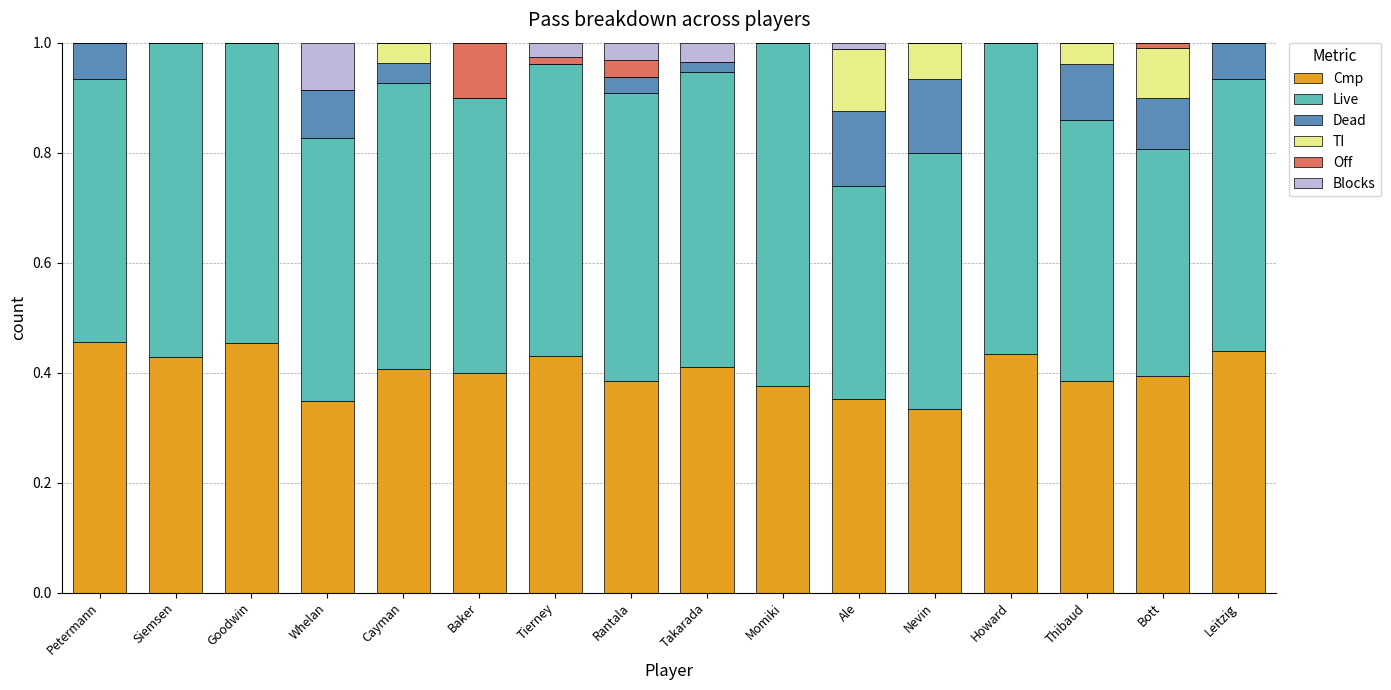

What is the sum of the Cmp values at Petermann and Leitzig?

0.9